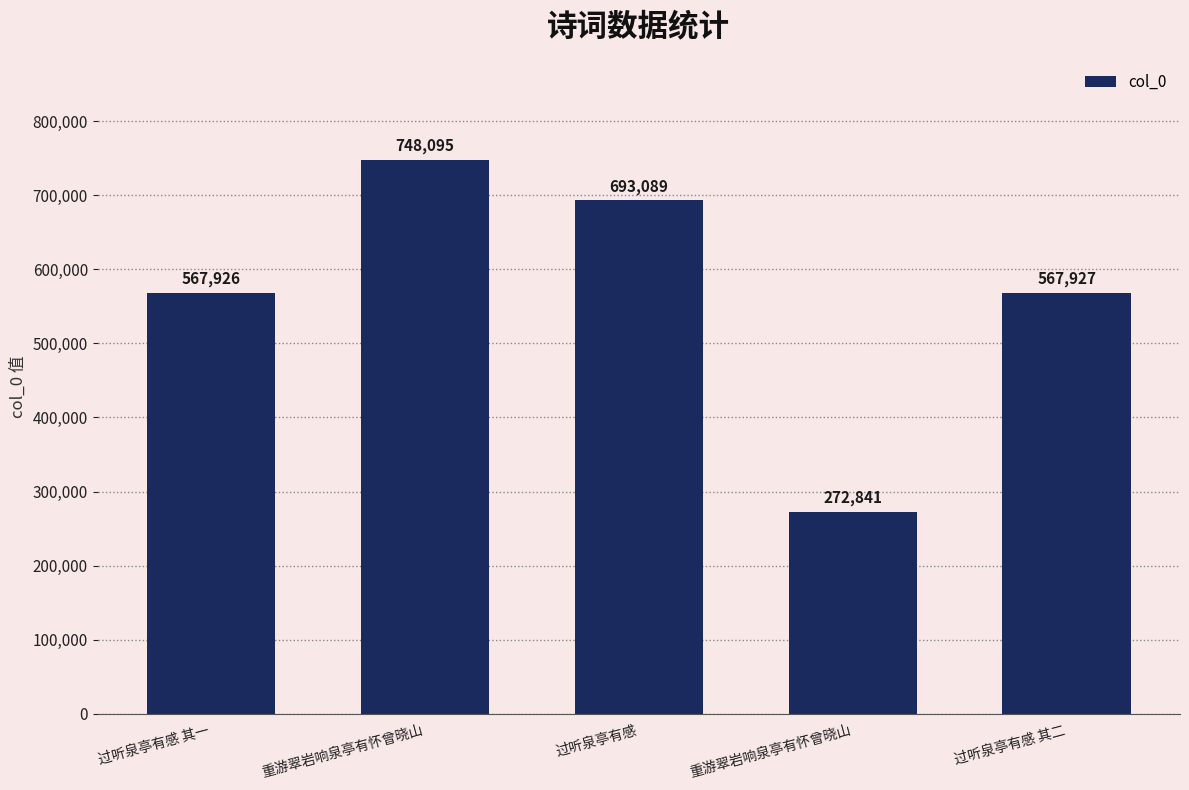

True or false: the data shows 272841 at 重游翠岩响泉亭有怀曾晓山.

True